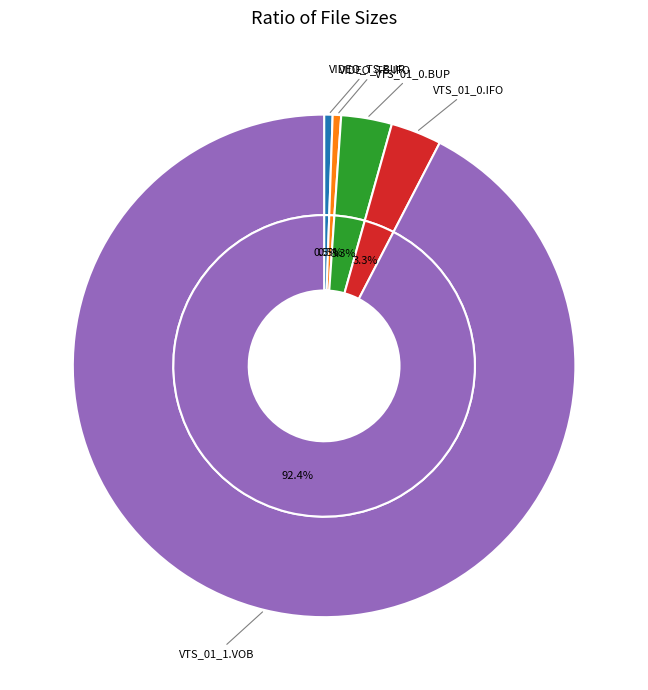

How many slices are in this pie chart?

5